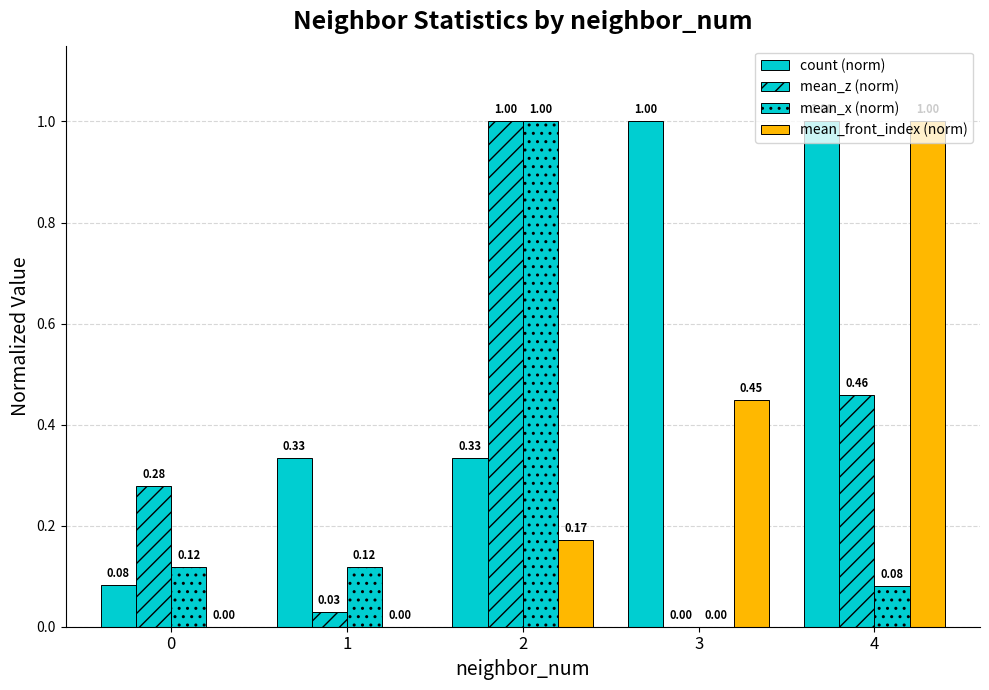

What is the average value of the count (norm) series?

0.6